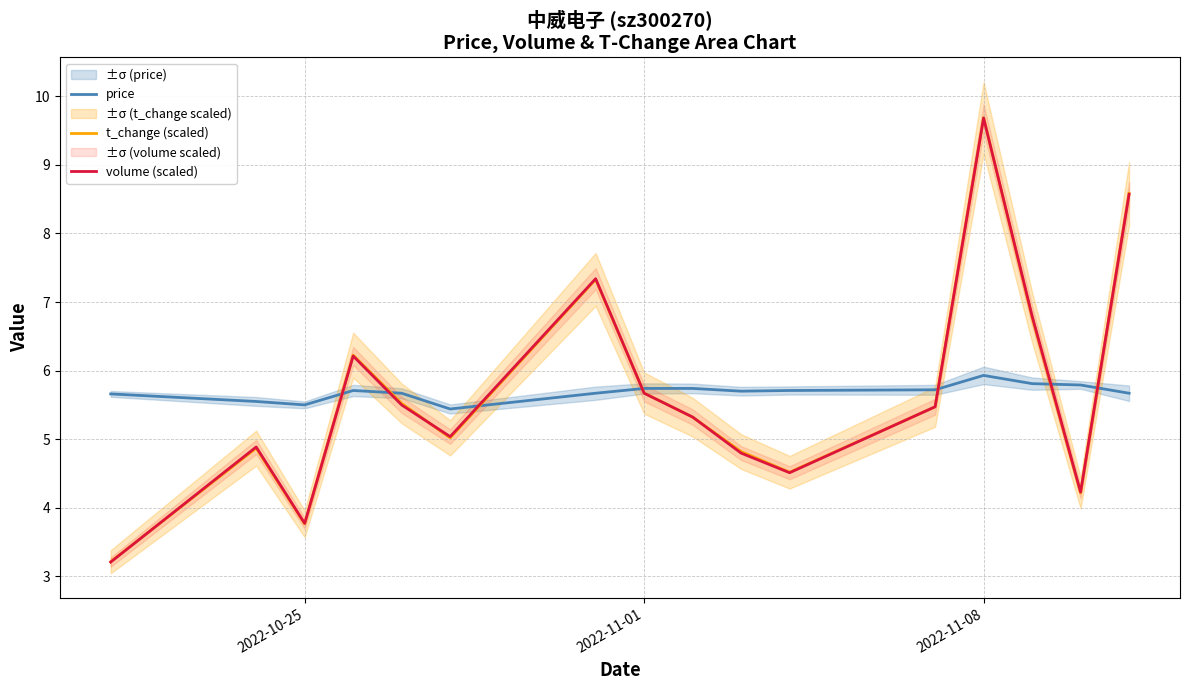

What is the sum of all price values?

91.0